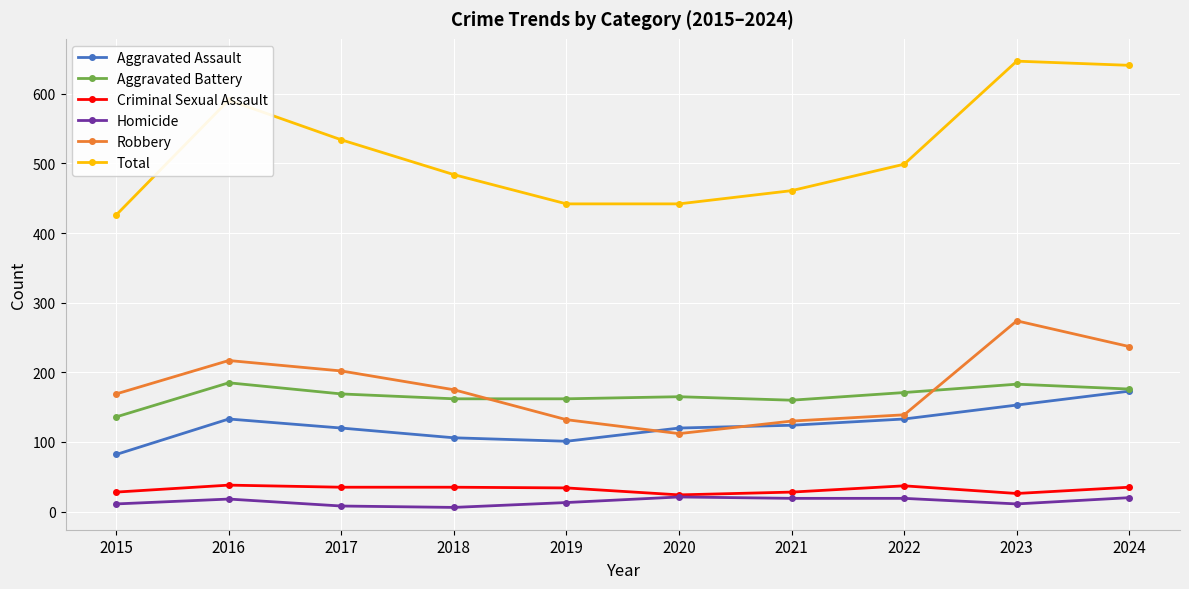

Which series changed the most between 2020 and 2023?

Total